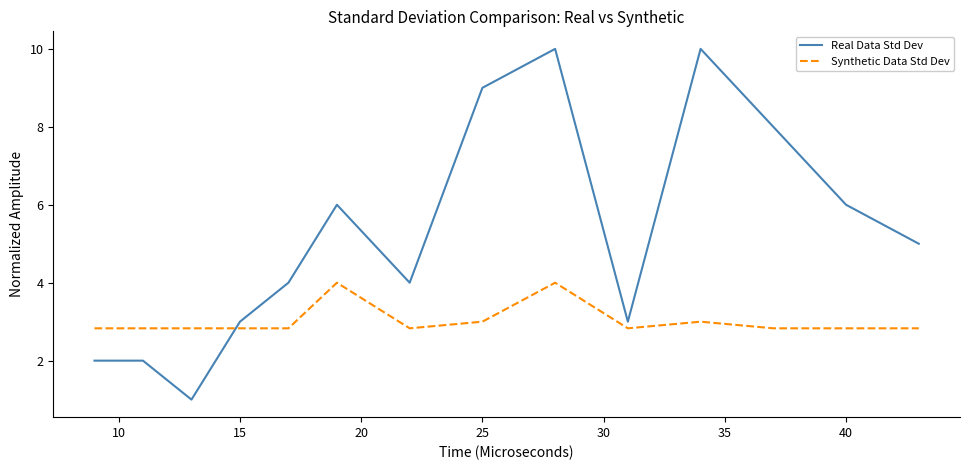

What is the minimum value shown in the chart?

1.0